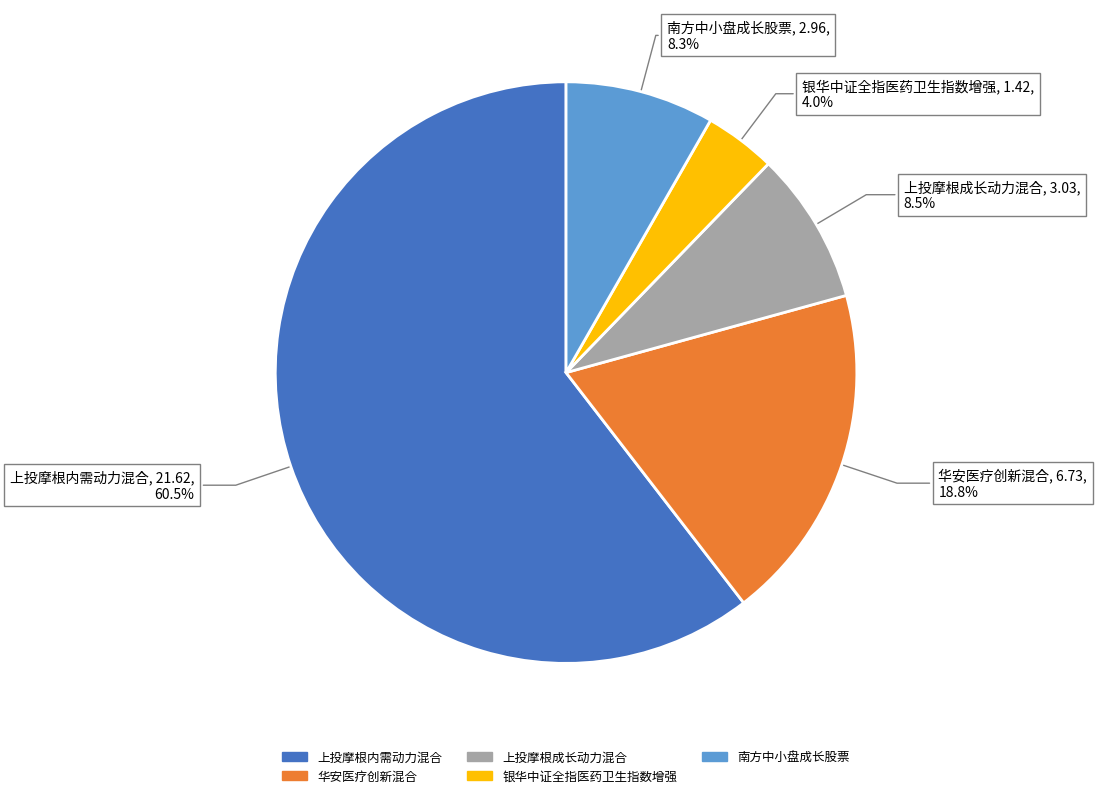

Is it true that 华安医疗创新混合 is 25% of the pie?

False